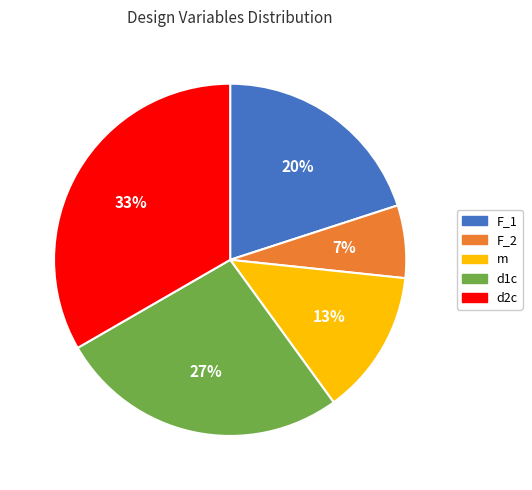

Is it true that m is 13% of the pie?

True